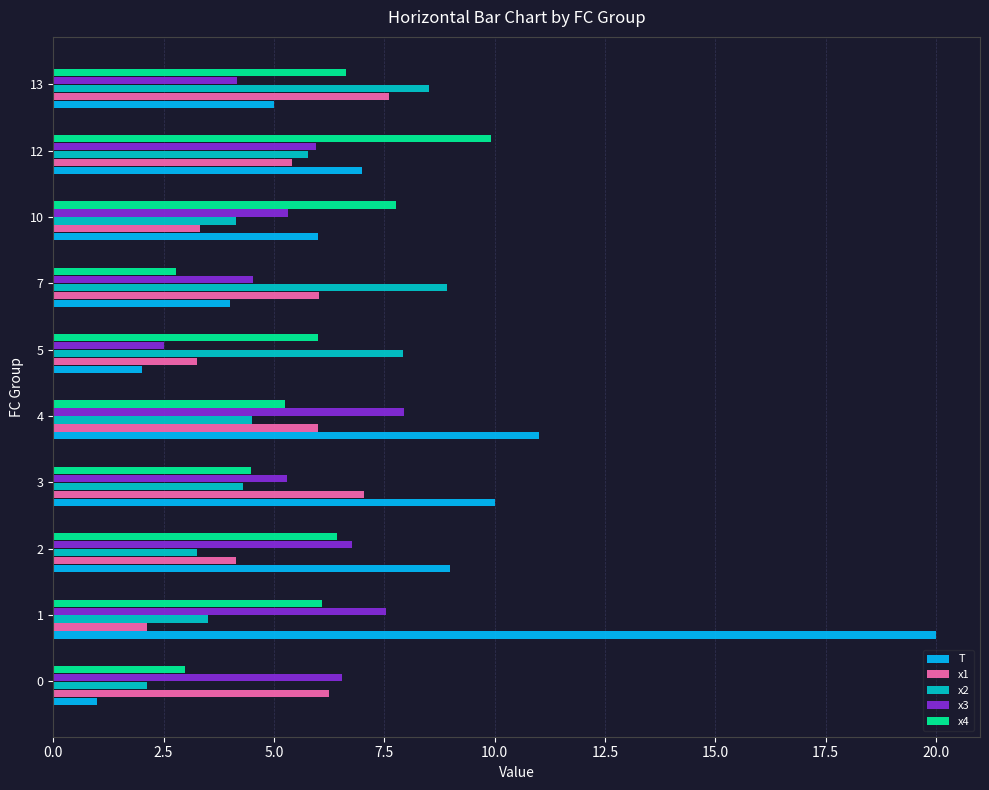

What is the difference between the second highest and second lowest values in the x3 series?

3.4